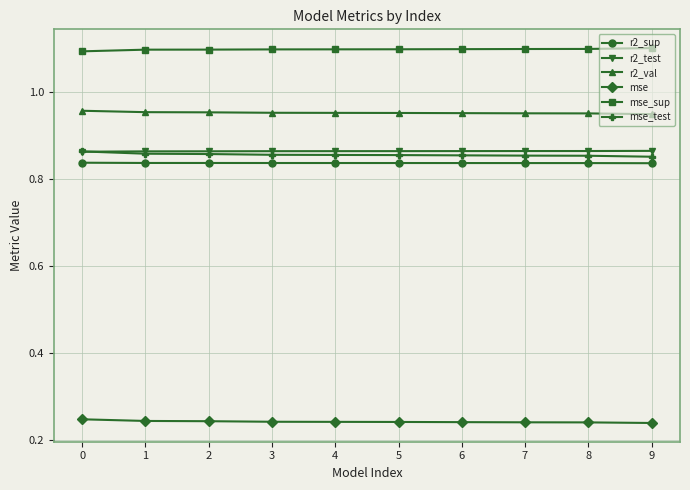

How many r2_val values are between 0 and 1?

10